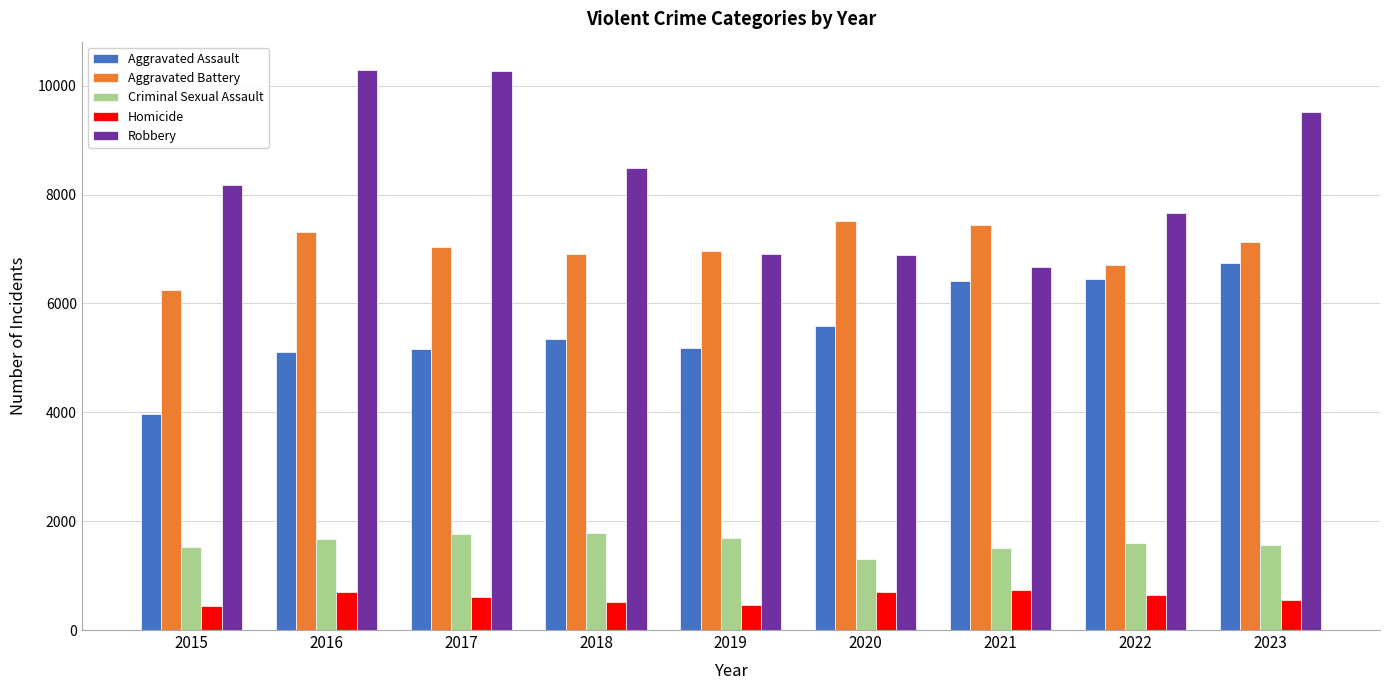

Which series has the largest total across all categories?

Robbery